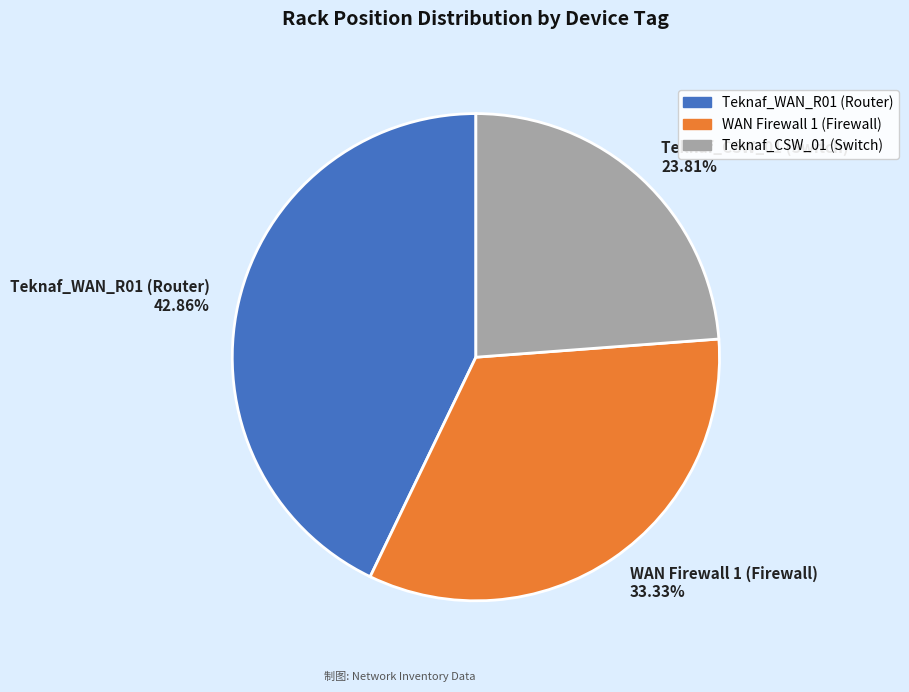

Which slice is the largest?

Teknaf_WAN_R01 (Router)